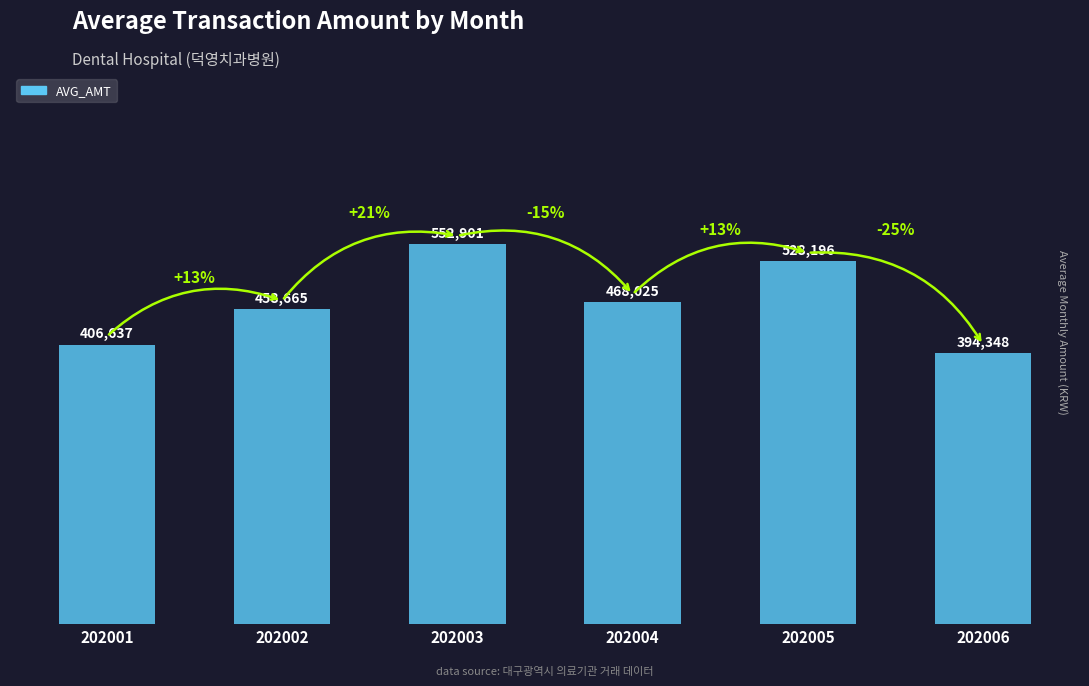

Reading left to right, extract all data points from this chart.

406637	458665	552901	468025	528196	394348